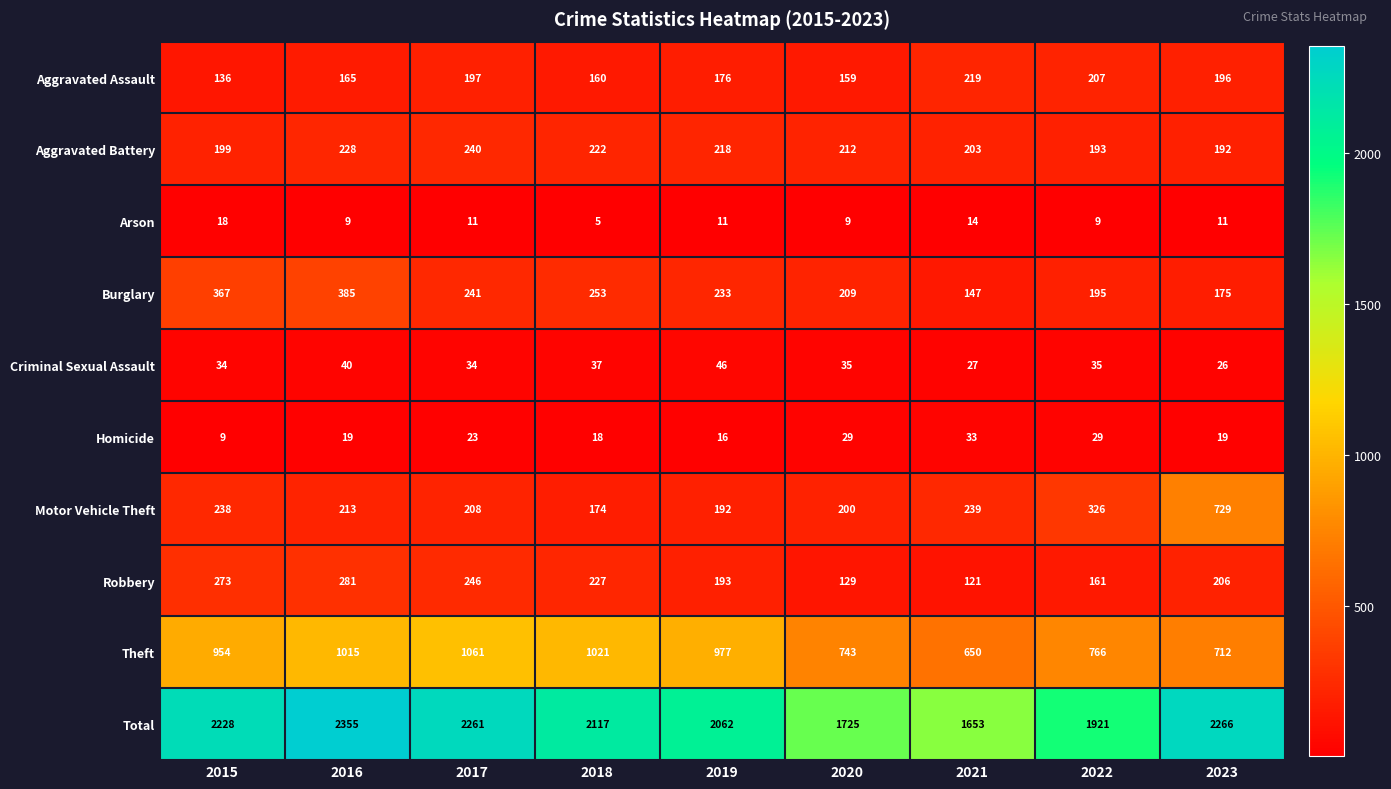

The Theft series shows 366 at 2021. True or false?

False